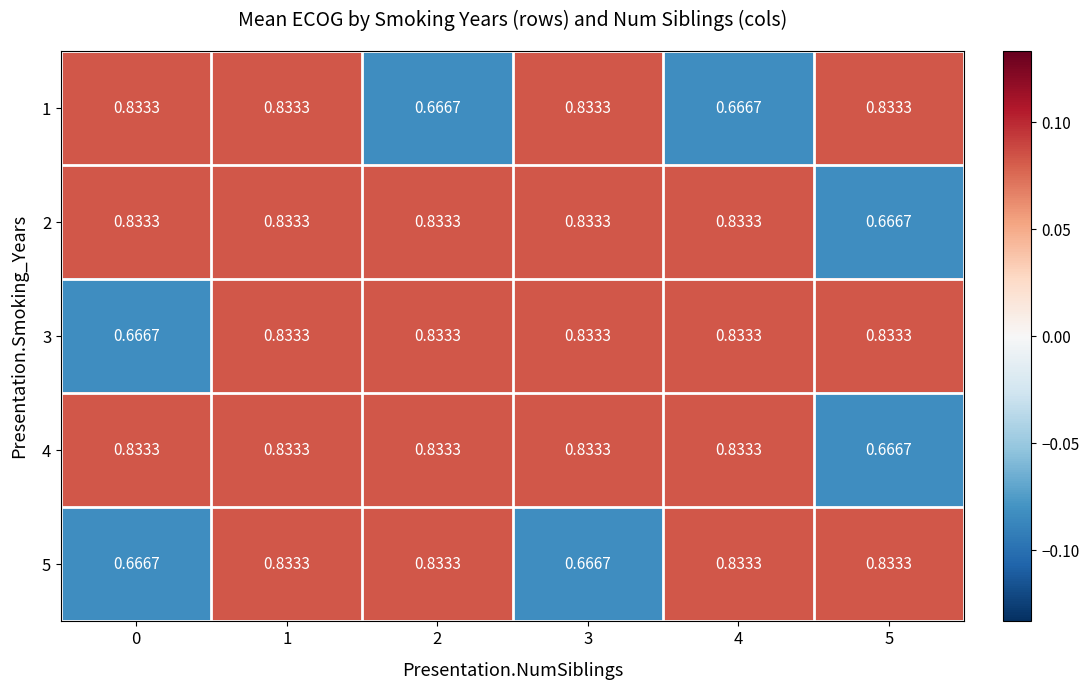

Which category has the lowest value across all series?

2